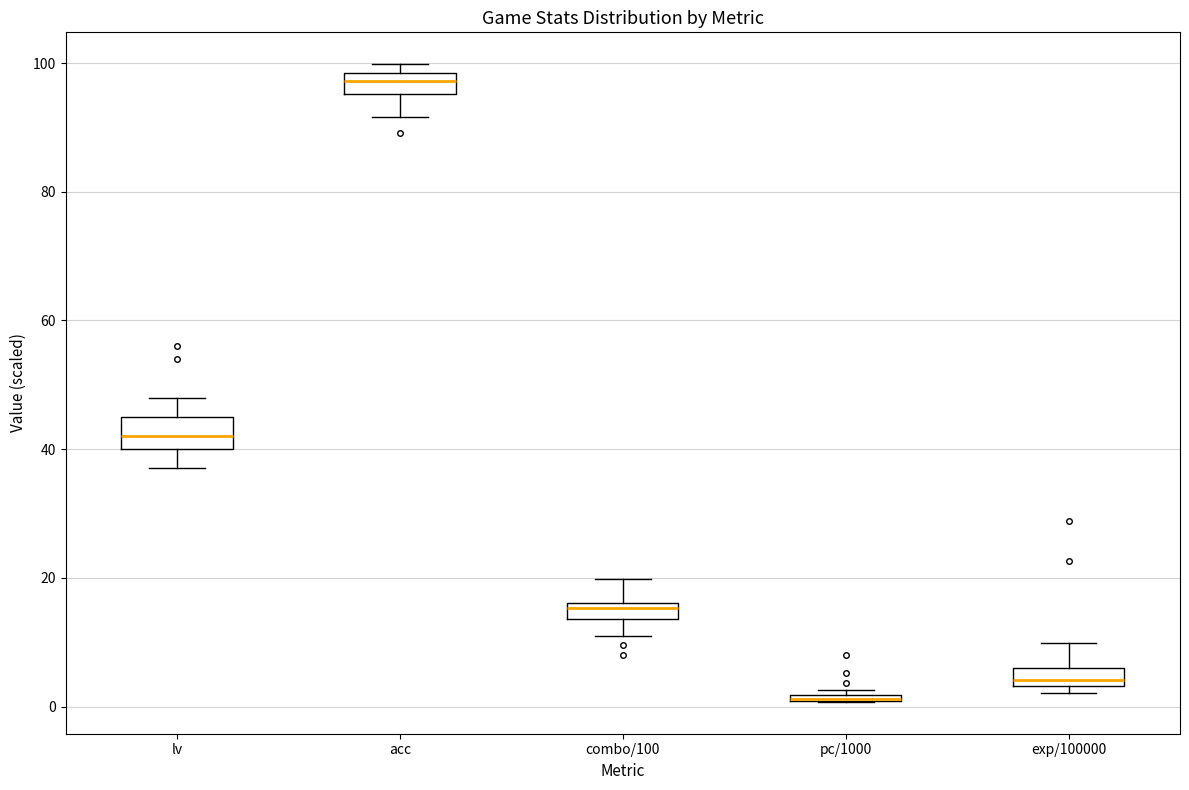

Where does the lower whisker of the box for acc end on the y-axis? The values are not printed on the chart, so give them approximately, as read against the axis.

92